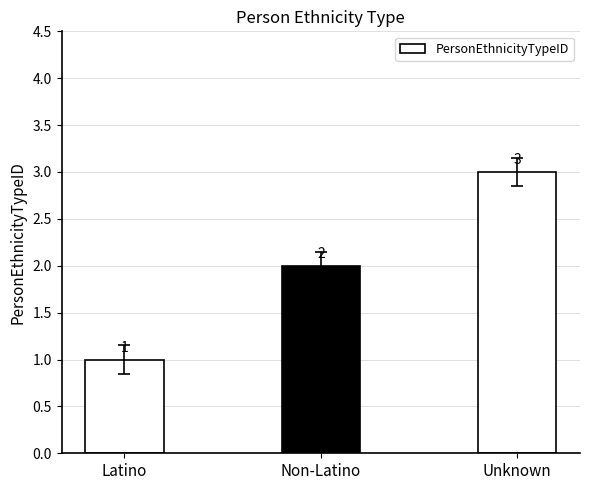

What is the sum of all values?

6